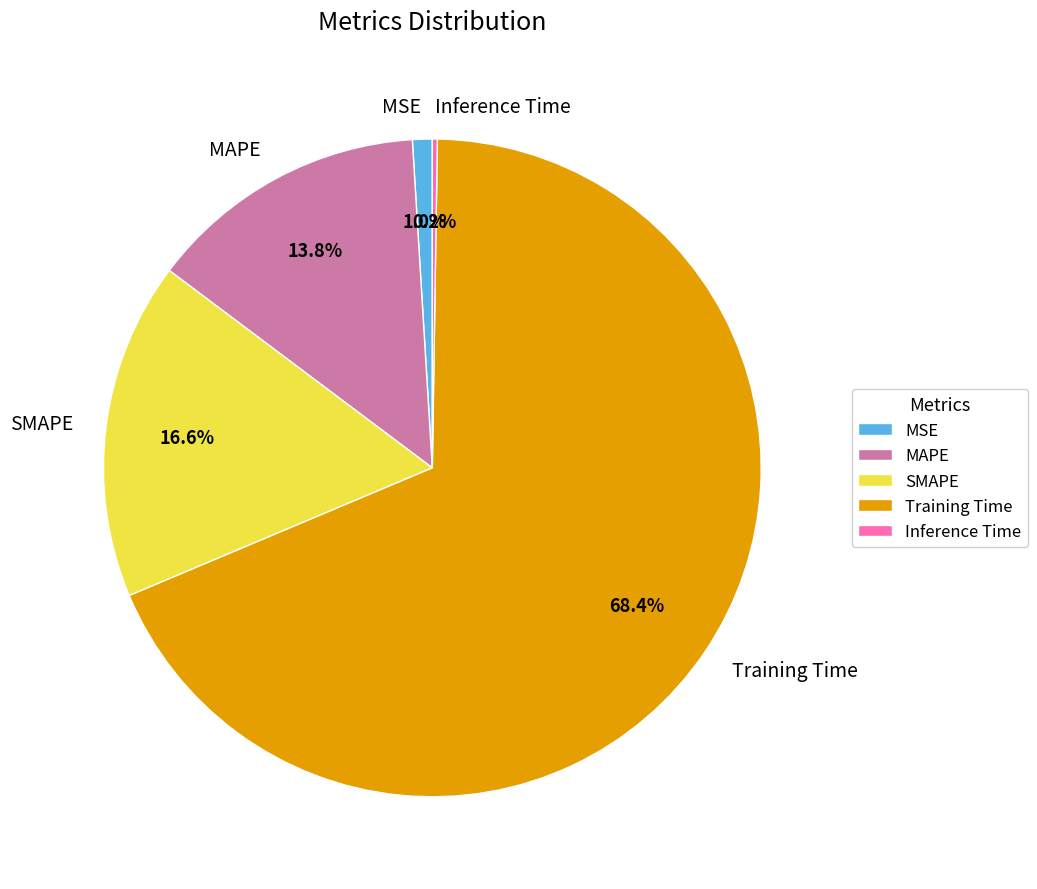

To the nearest percent, what is the average slice percentage?

20%